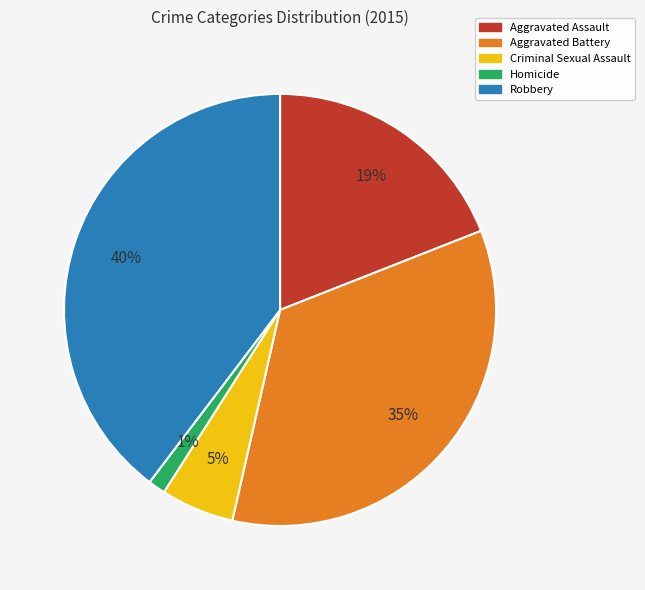

What is the smallest slice in the pie chart?

Homicide